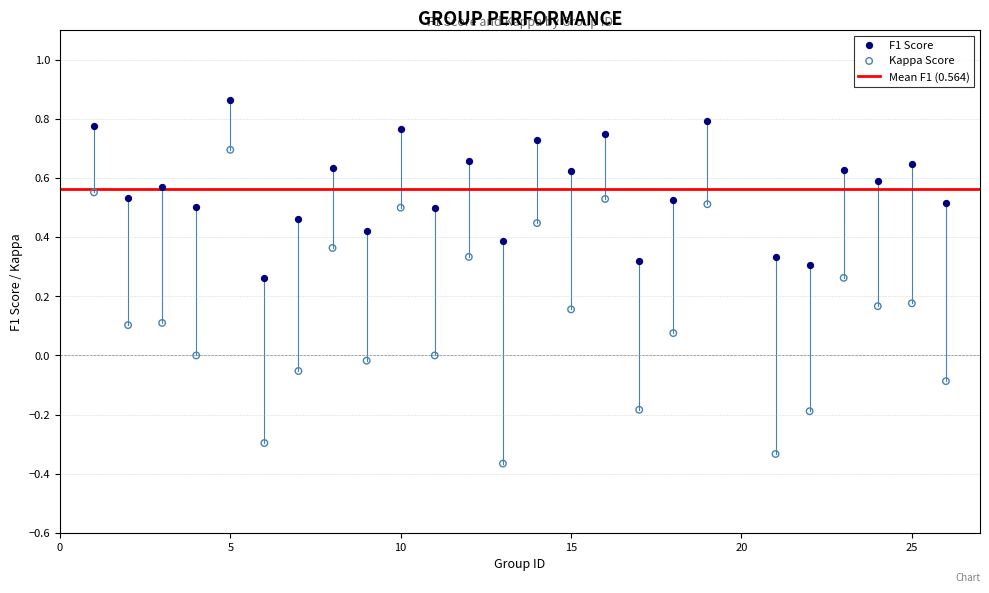

Which series has the largest Y range (max minus min)?

Kappa Score